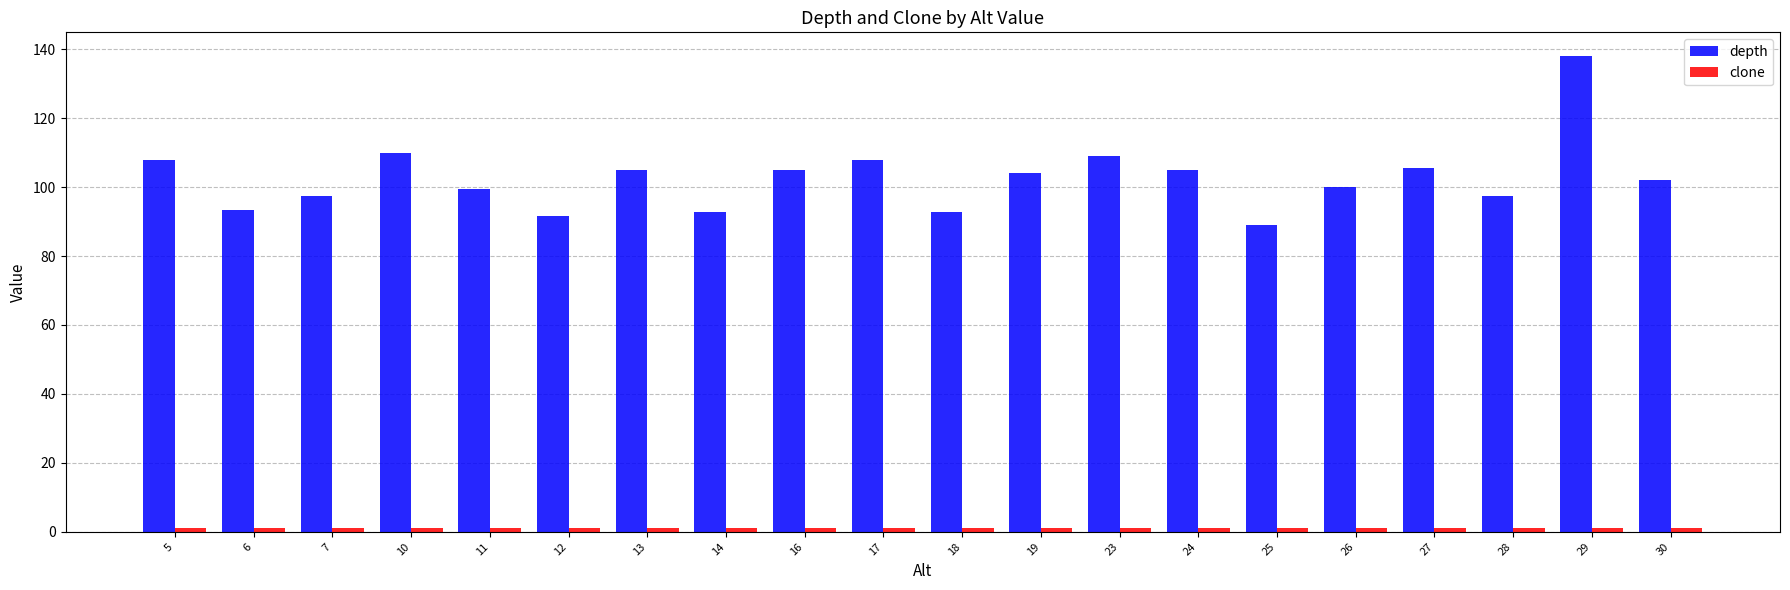

At which category is the sum across all series the highest?

29